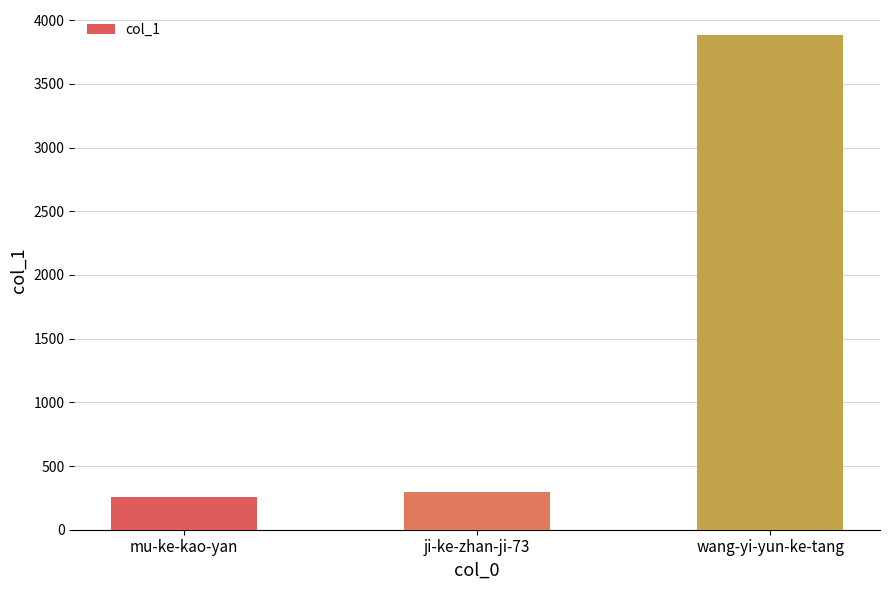

Is it true that the value at mu-ke-kao-yan is 254?

True